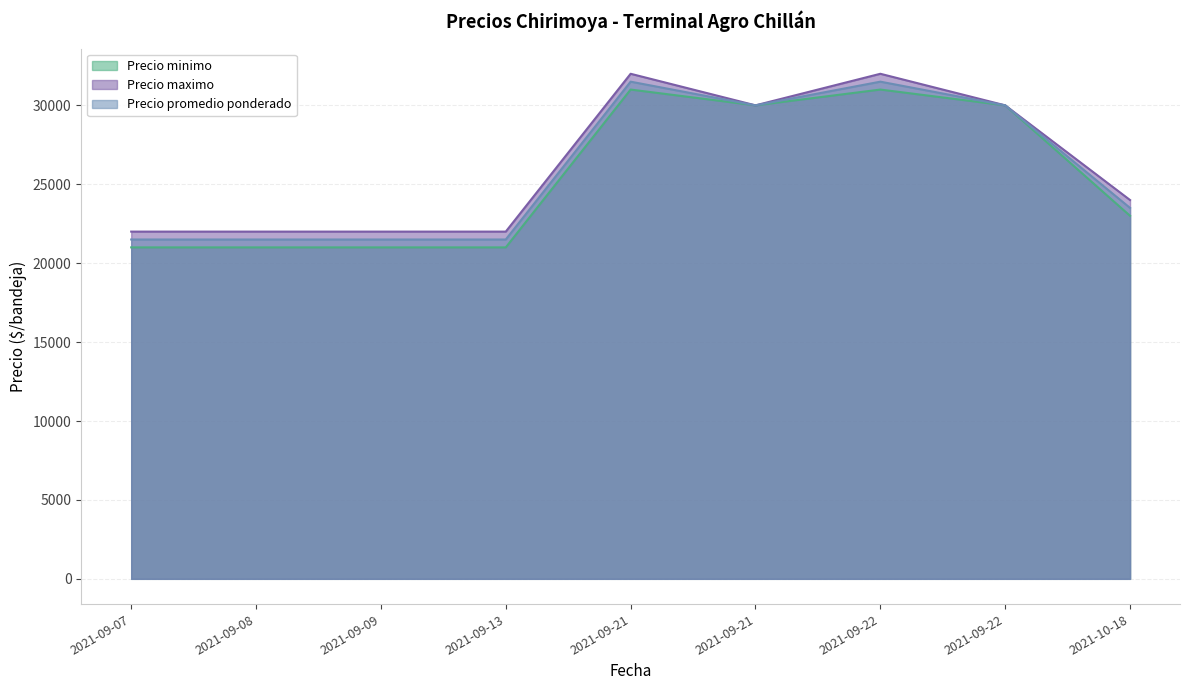

Rank the categories by Precio maximo value from lowest to highest.

2021-09-07, 2021-09-08, 2021-09-09, 2021-09-13, 2021-10-18, 2021-09-21, 2021-09-22, 2021-09-21, 2021-09-22